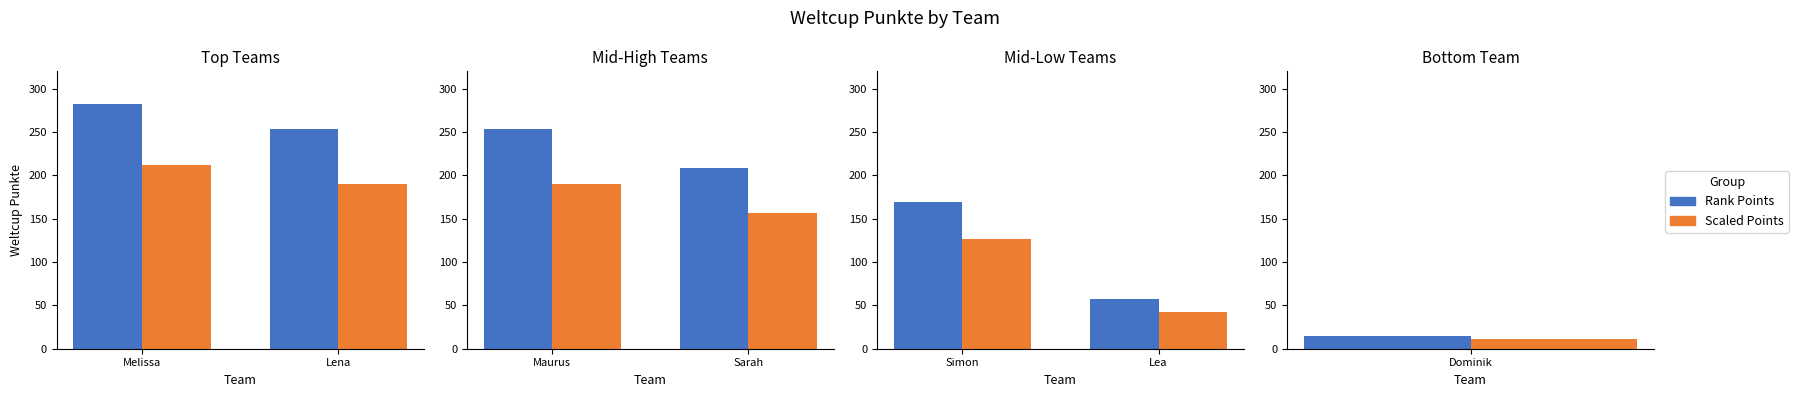

How many distinct data groups are displayed?

2